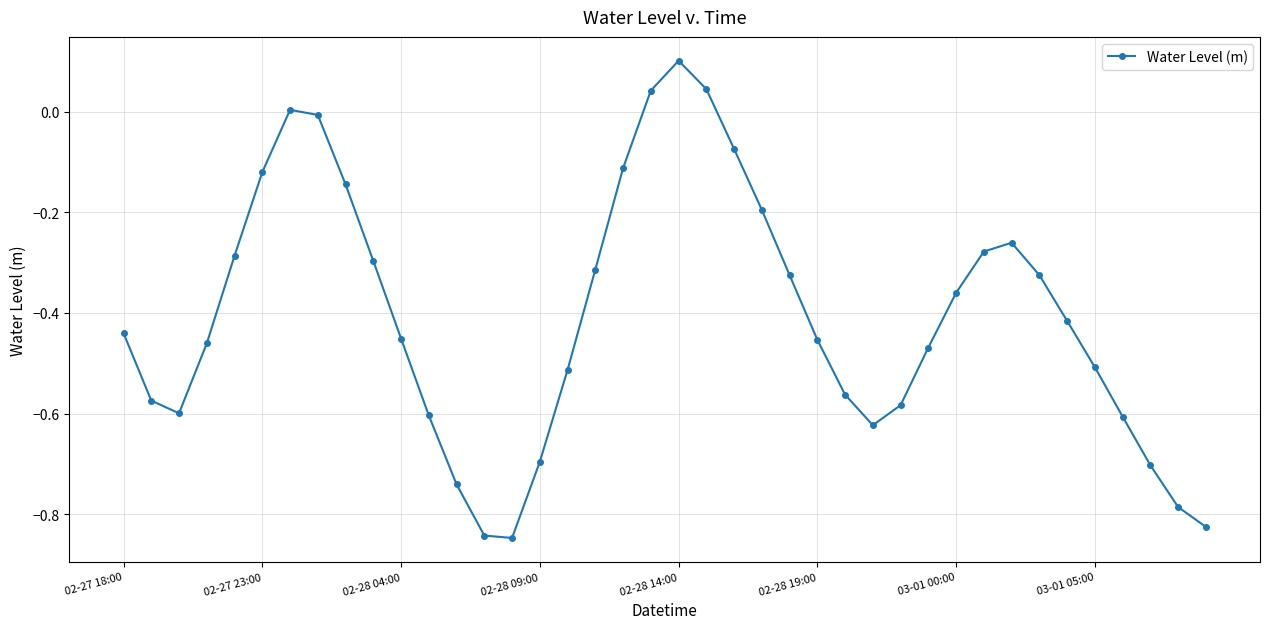

What is the difference between the second highest and minimum values?

0.9